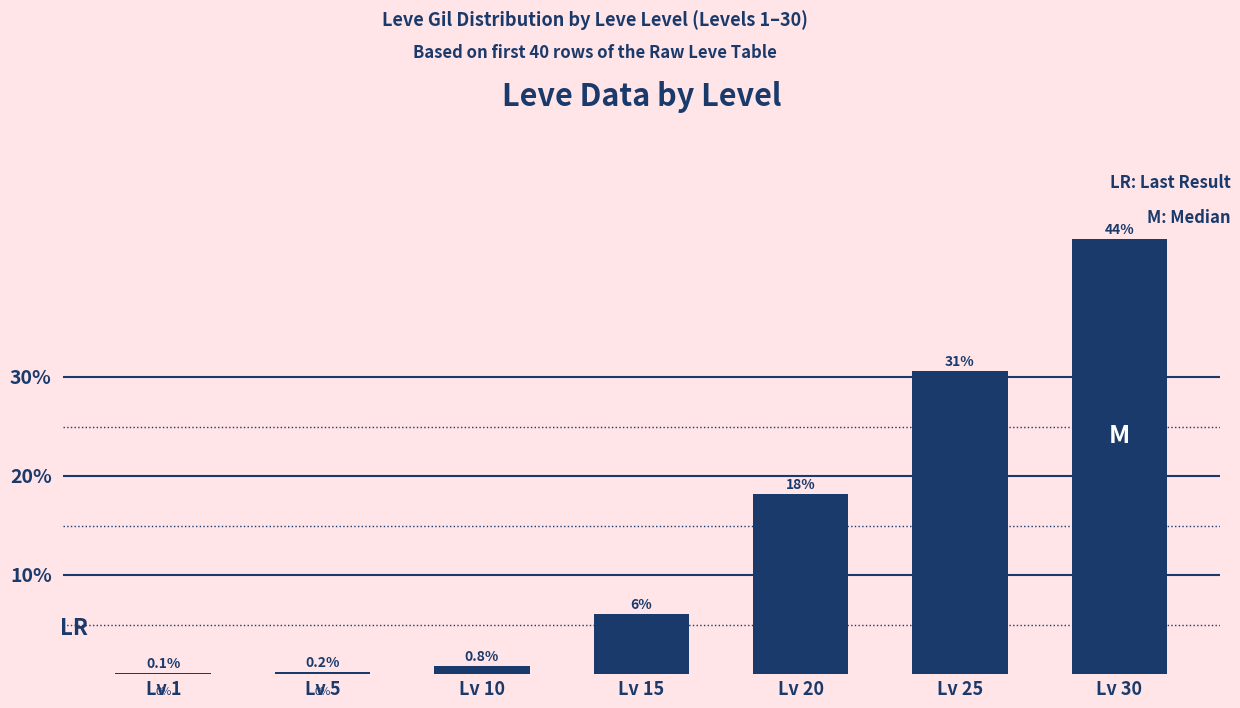

What is the sum of the values at Lv 15 and Lv 25?

36.7